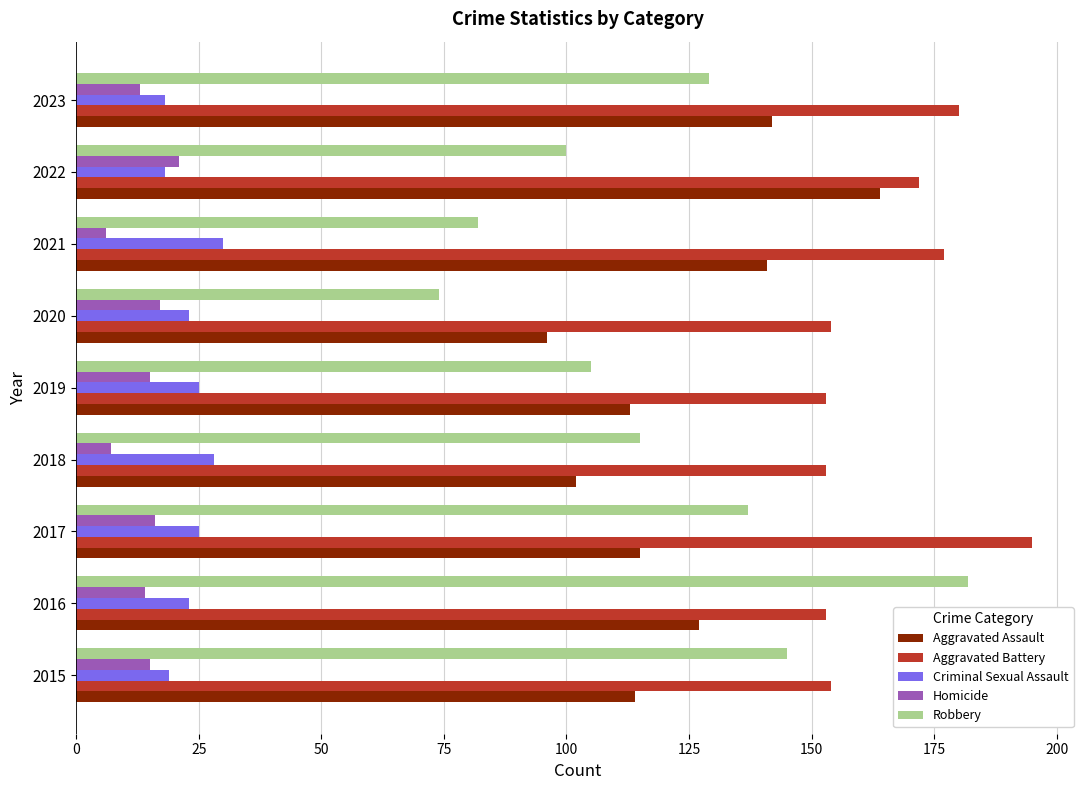

What is the total value across all series at 2021?

436